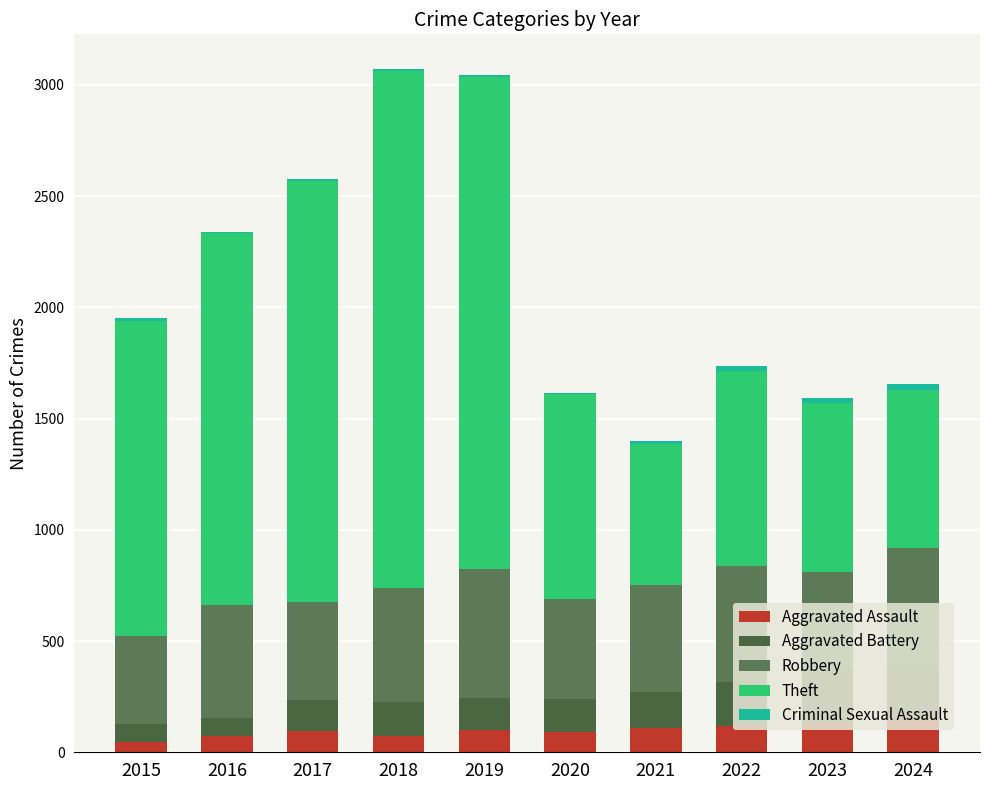

Count the Criminal Sexual Assault values in the range 8 to 21.

7